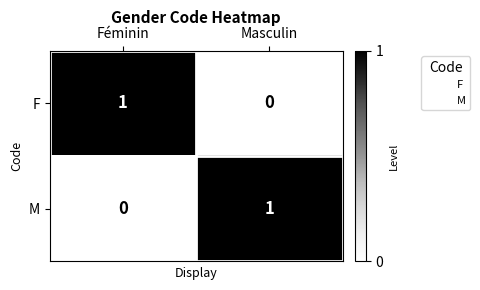

What is the spread (max minus min) of values at Masculin?

1